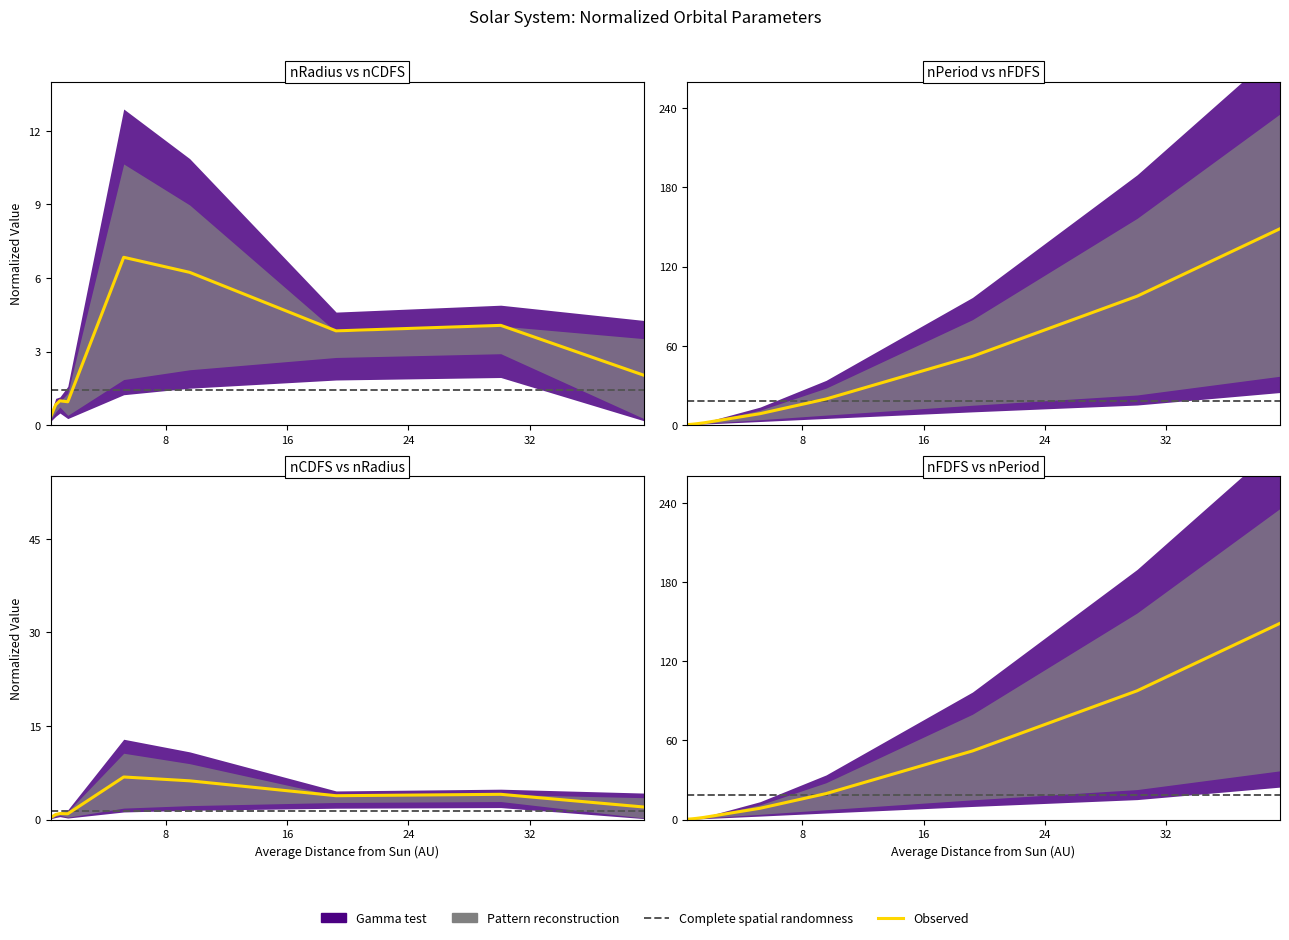

At which label does nFDFS reach its peak?

Pluto